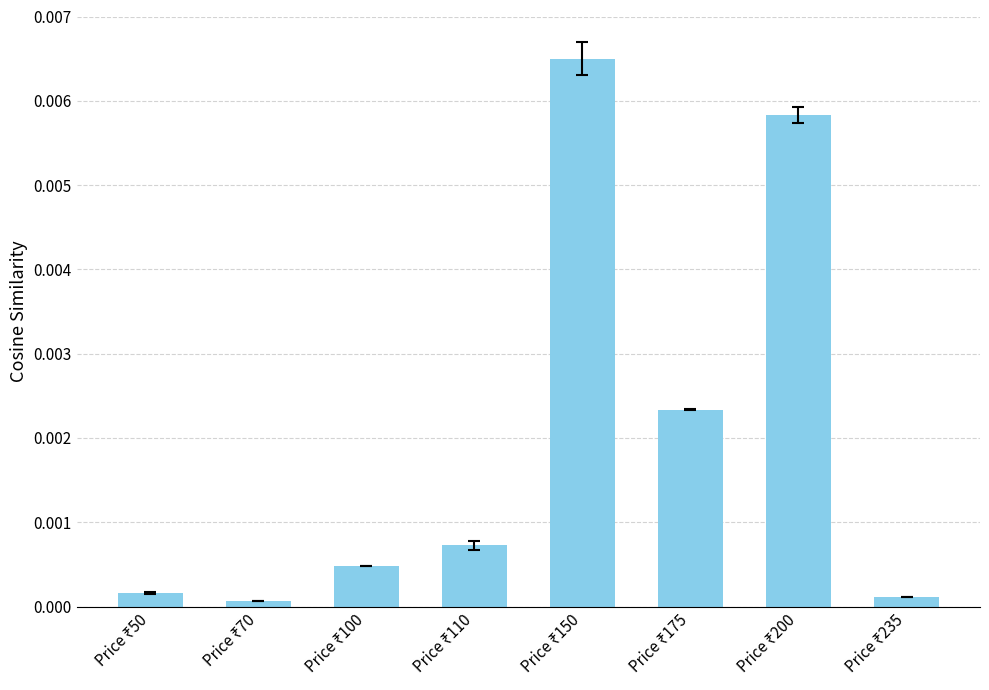

Which has a higher value, Price ₹110 or Price ₹235?

Price ₹110